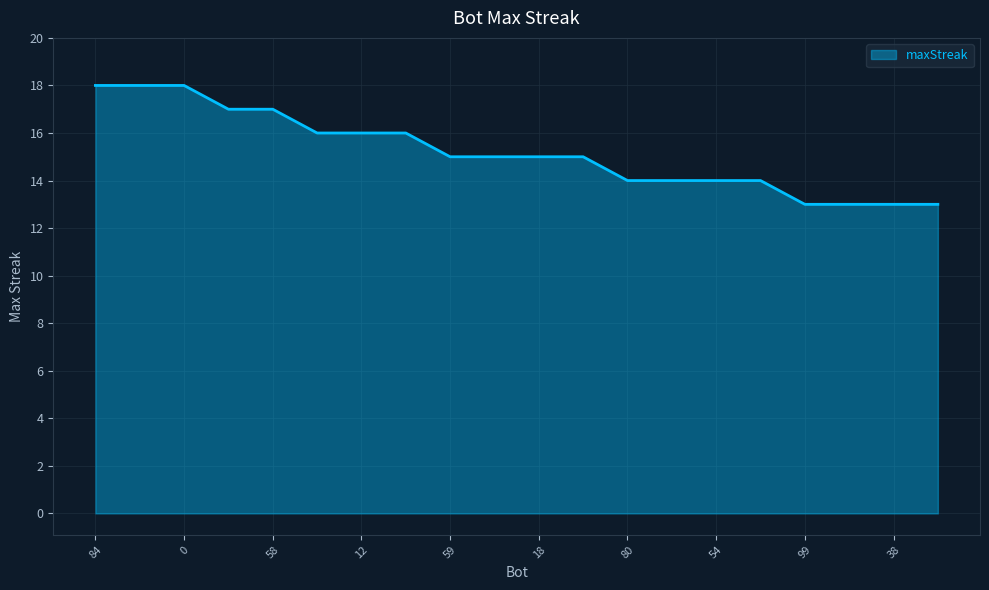

Reading right to left, list all the values displayed in this chart.

13	13	13	13	14	14	14	14	15	15	15	15	16	16	16	17	17	18	18	18